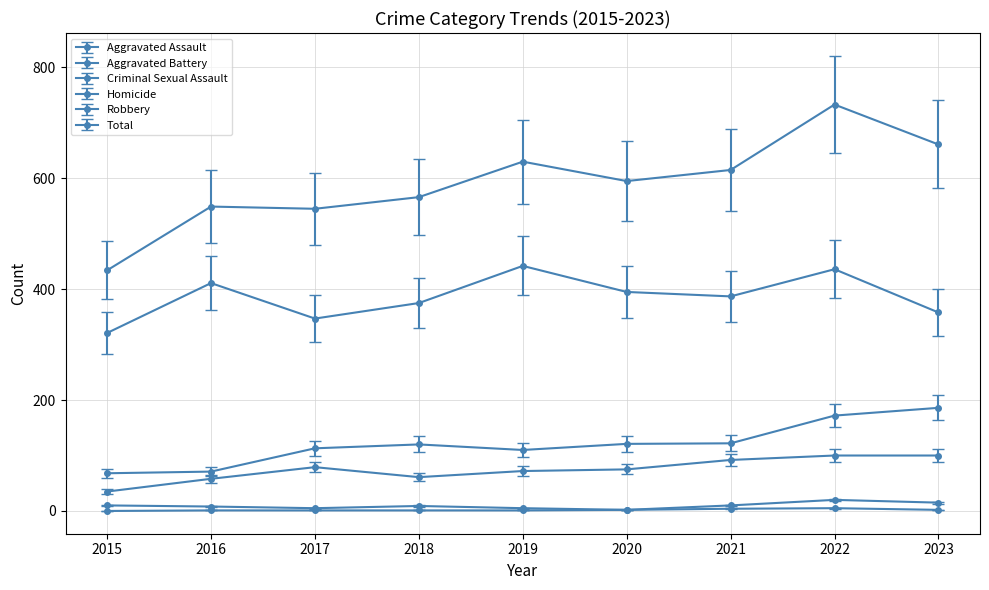

Does the chart display data point markers on the line(s)?

Yes